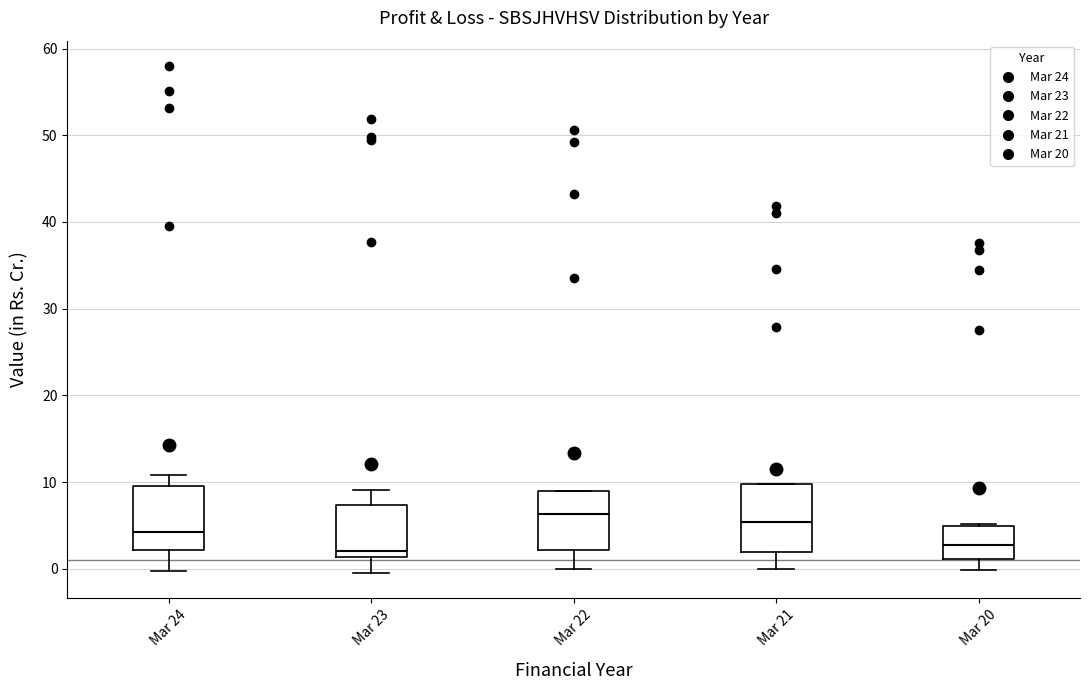

Where does the upper whisker of the box for Mar 23 end on the y-axis? The values are not printed on the chart, so give them approximately, as read against the axis.

9